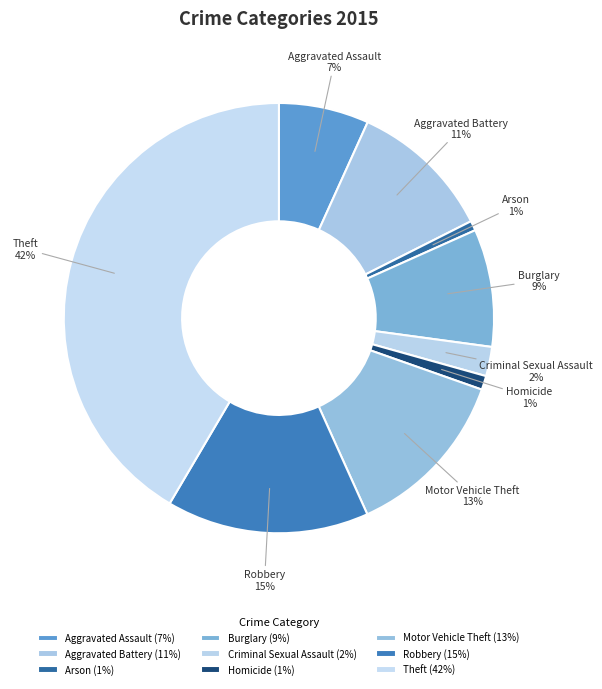

Do Burglary and Homicide together represent more than half of the pie?

No